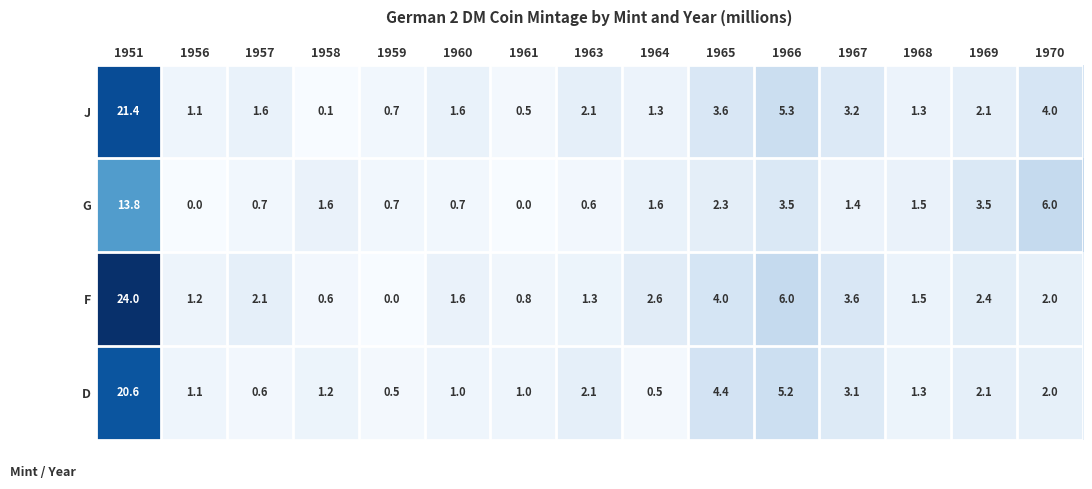

What is the sum of the J values at 1957 and 1965?

5.2